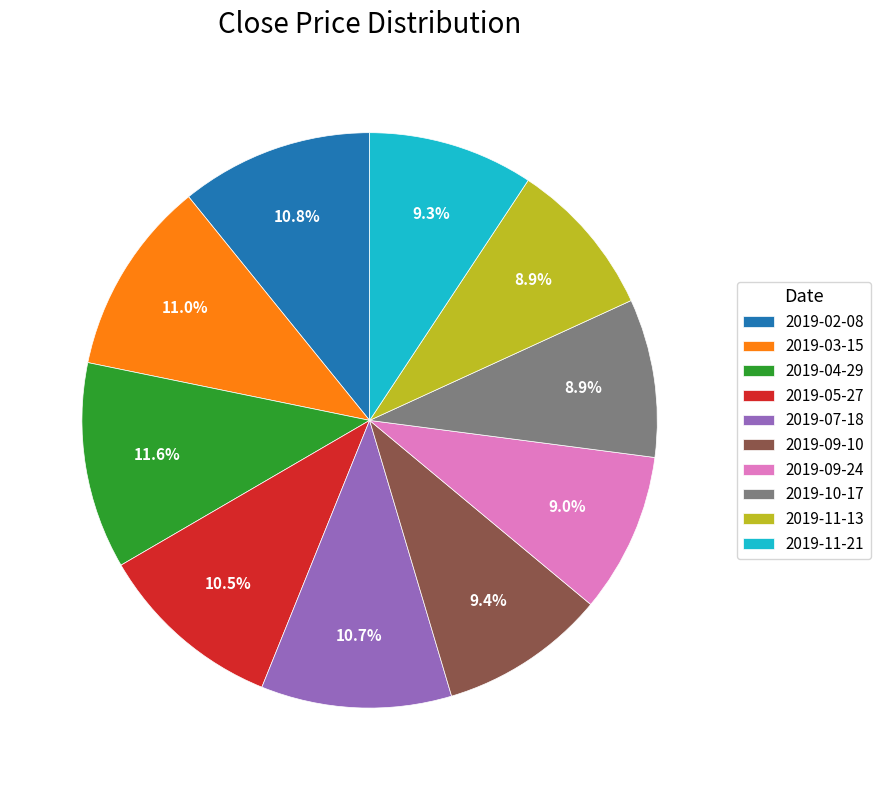

To the nearest percent, what is the difference between the largest and smallest slice percentages?

3%